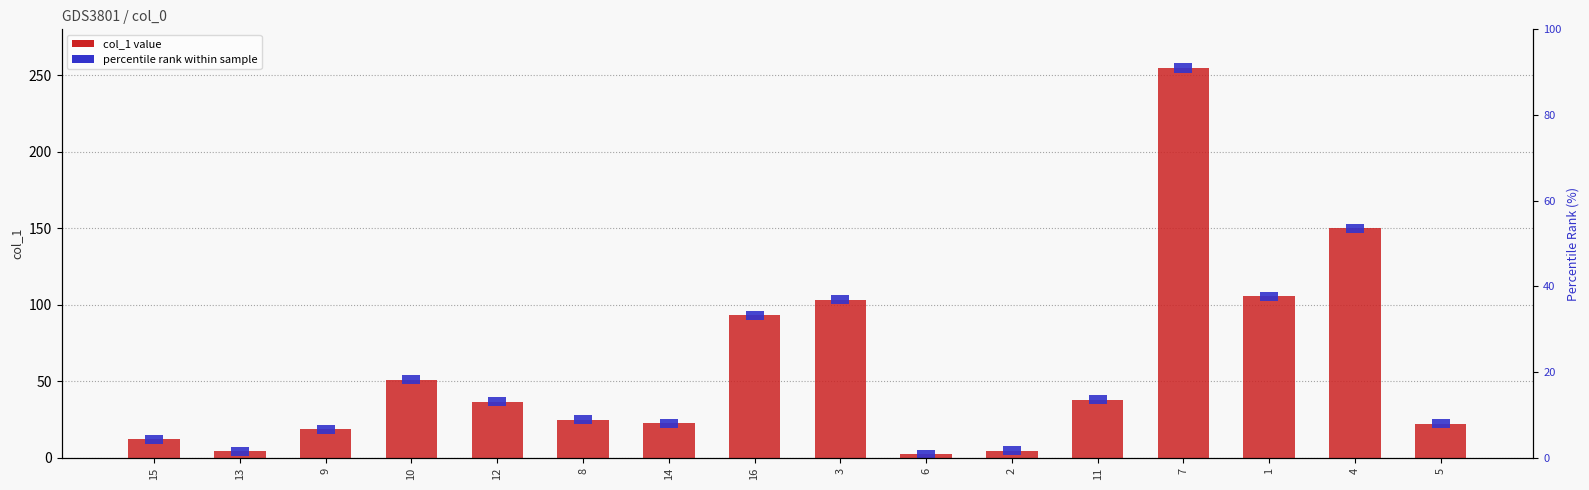

What is the approximate value at 13?

4.2